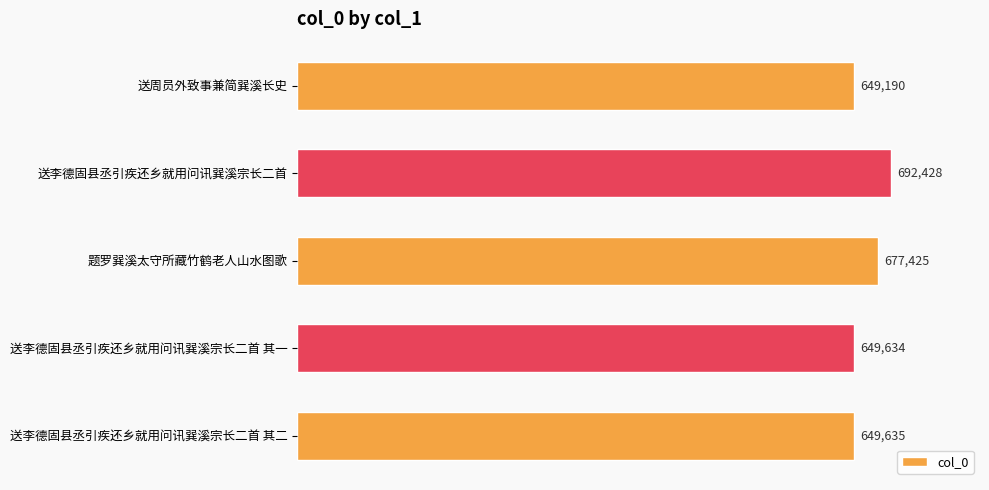

List the labels in order of value, largest first.

送李德固县丞引疾还乡就用问讯巽溪宗长二首, 题罗巽溪太守所藏竹鹤老人山水图歌, 送李德固县丞引疾还乡就用问讯巽溪宗长二首 其二, 送李德固县丞引疾还乡就用问讯巽溪宗长二首 其一, 送周员外致事兼简巽溪长史